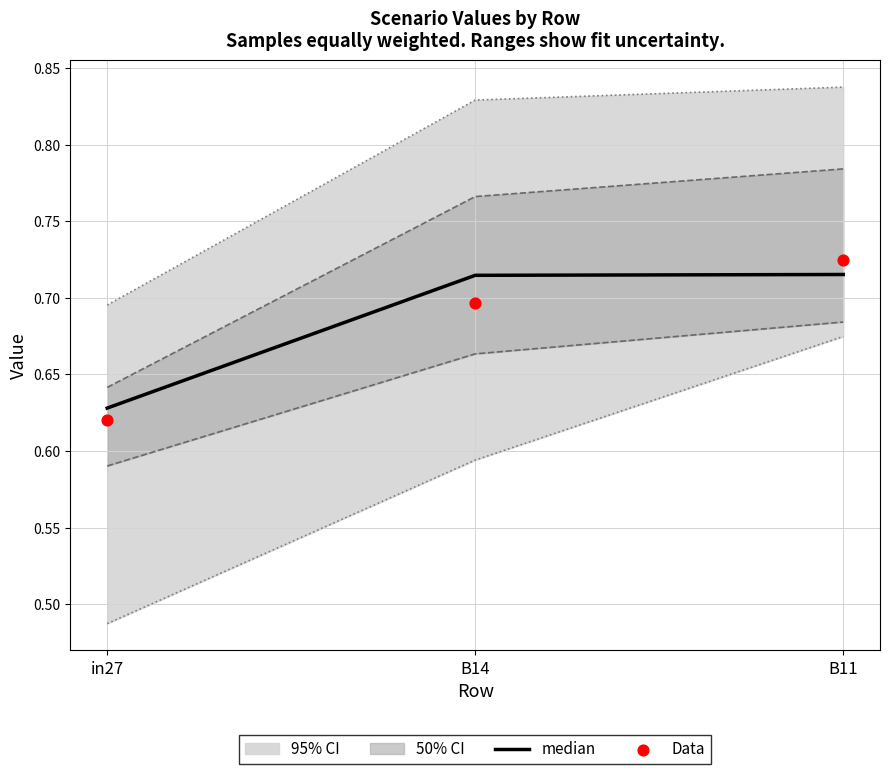

What is the total value across all series at in27?

1.2